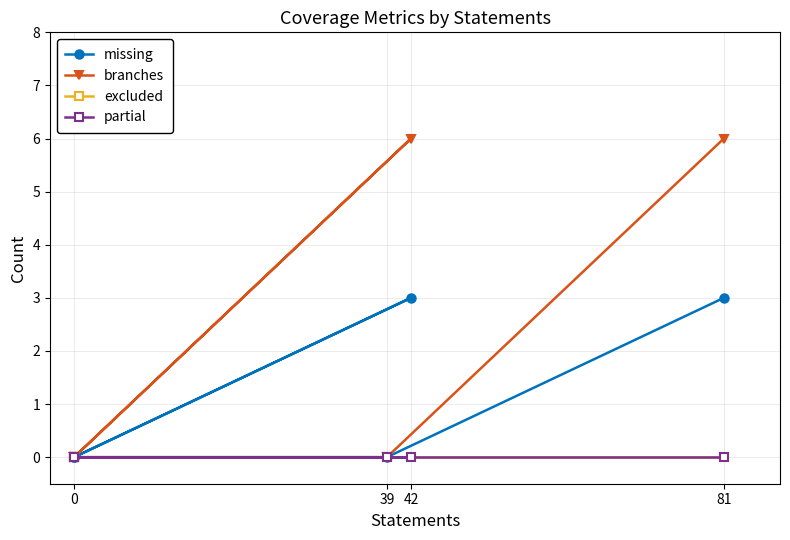

Rank the series at 0 from highest to lowest value.

missing, branches, excluded, partial